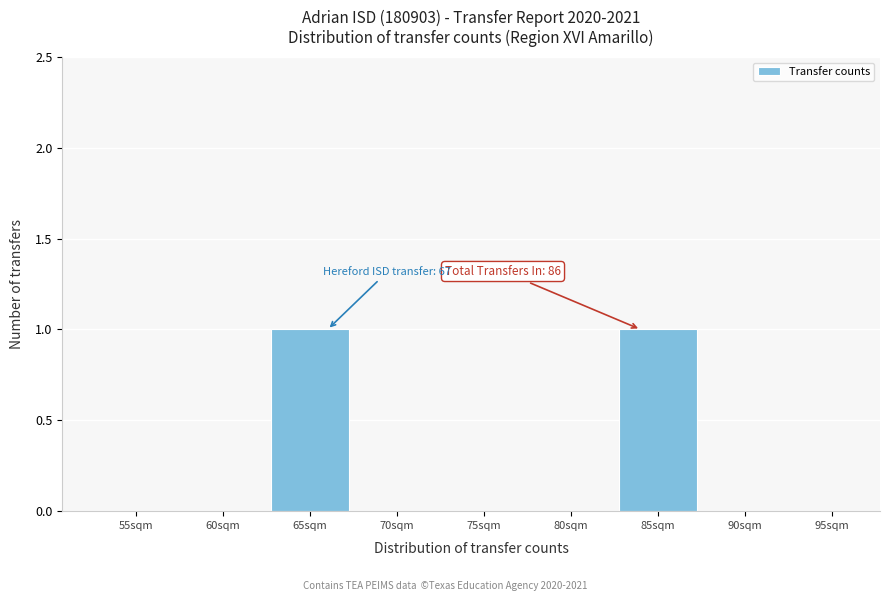

Reading left to right, extract all data points from this chart.

55sqm=0	60sqm=0	65sqm=1	70sqm=0	75sqm=0	80sqm=0	85sqm=1	90sqm=0	95sqm=0